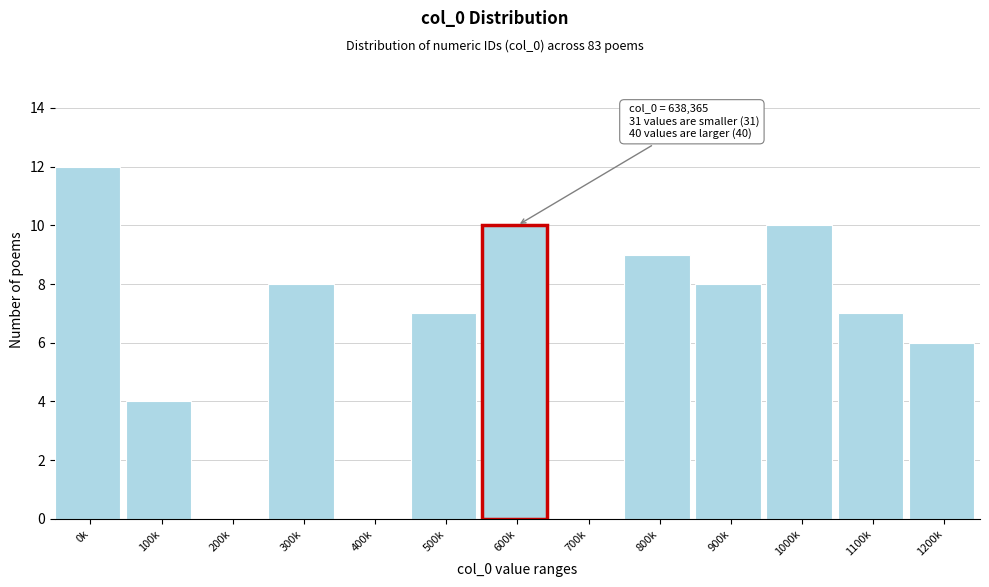

Reading left to right, extract all data points from this chart.

0k=12	100k=4	200k=0	300k=8	400k=0	500k=7	600k=10	700k=0	800k=9	900k=8	1000k=10	1100k=7	1200k=6